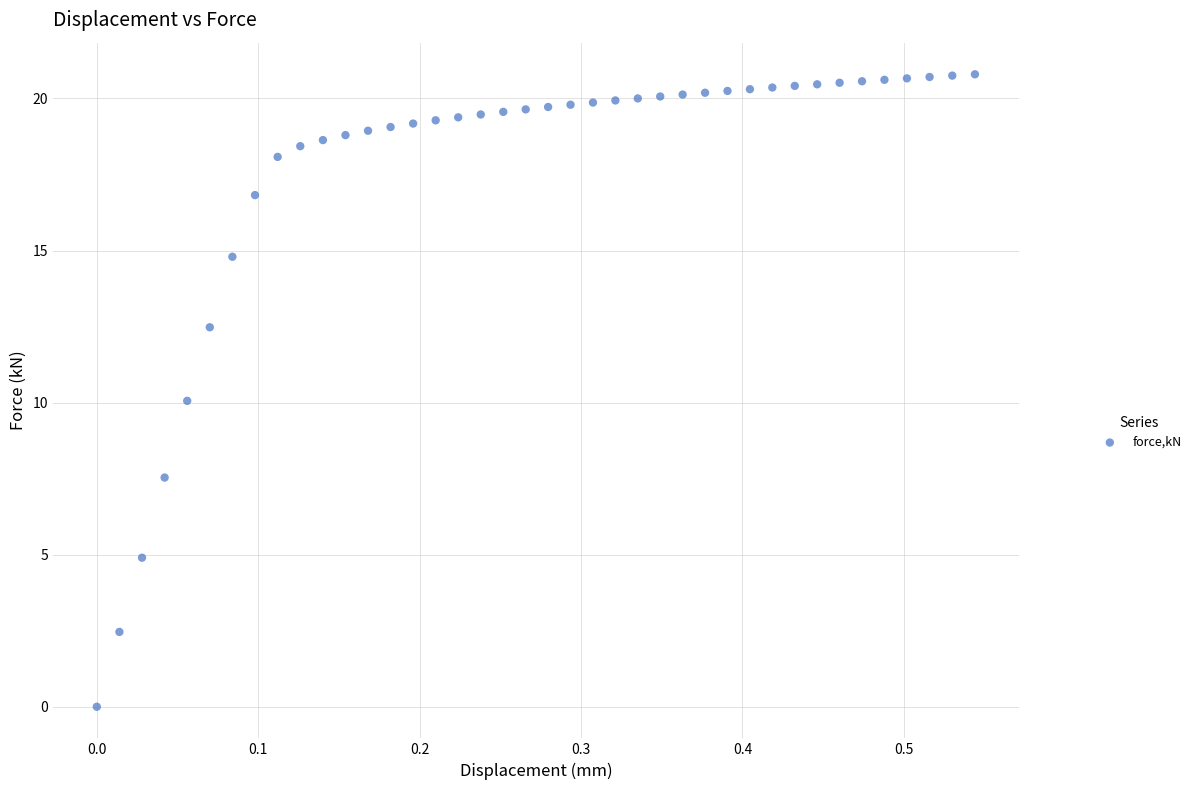

What is the range of X values (max minus min)?

0.5